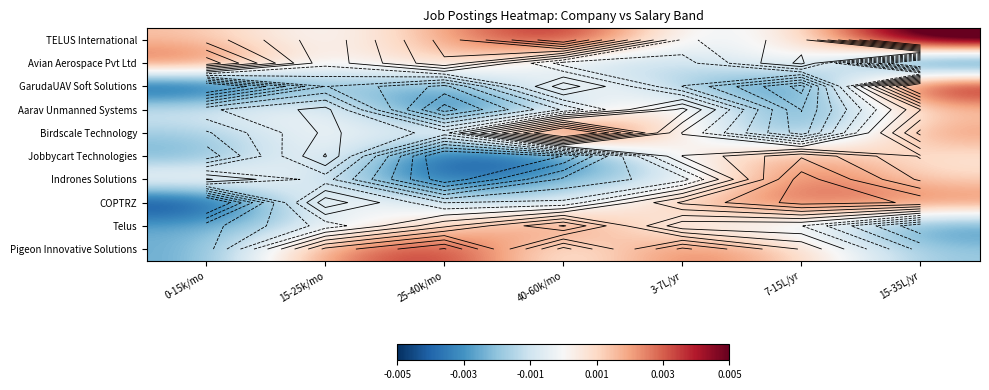

At which category is the sum across all series the highest?

15-35L/yr